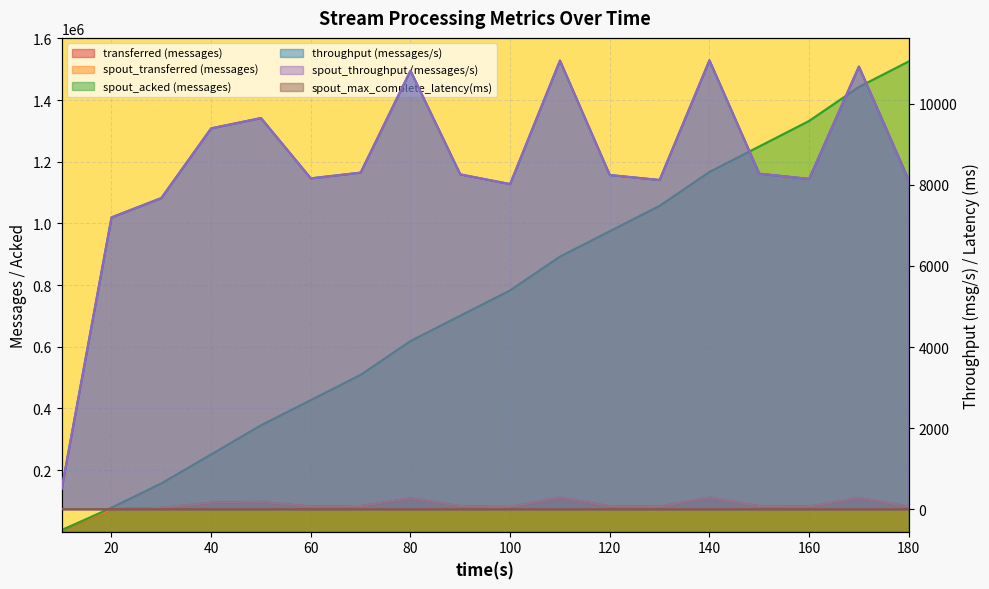

Reading right to left, transcribe all the data shown in this chart.

transferred (messages): 180=81240.0	170=109320.0	160=81620.0	150=82840.0	140=111020.0	130=81280.0	120=82520.0	110=110780.0	100=80300.0	90=82780.0	80=108360.0	70=83120.0	60=81720.0	50=96600.0	40=94080.0	30=77180.0	20=73120.0	10=5040.0
throughput (messages/s): 180=8115.0	170=10915.0	160=8145.0	150=8274.0	140=11068.0	130=8118.0	120=8241.0	110=11062.0	100=8017.0	90=8256.0	80=10814.0	70=8300.0	60=8158.0	50=9645.0	40=9391.0	30=7673.0	20=7195.0	10=503.0
spout_transferred (messages): 180=81240.0	170=109320.0	160=81620.0	150=82840.0	140=111020.0	130=81280.0	120=82520.0	110=110780.0	100=80300.0	90=82780.0	80=108360.0	70=83120.0	60=81720.0	50=96600.0	40=94080.0	30=77180.0	20=73120.0	10=5040.0
spout_acked (messages): 180=1525180.0	170=1442480.0	160=1332140.0	150=1249360.0	140=1166640.0	130=1056800.0	120=974480.0	110=892180.0	100=782620.0	90=700680.0	80=618260.0	70=508780.0	60=426780.0	50=345140.0	40=250600.0	30=156580.0	20=77760.0	10=4940.0
spout_throughput (messages/s): 180=8115.0	170=10915.0	160=8145.0	150=8274.0	140=11068.0	130=8118.0	120=8241.0	110=11062.0	100=8017.0	90=8256.0	80=10814.0	70=8300.0	60=8158.0	50=9645.0	40=9391.0	30=7673.0	20=7195.0	10=503.0
spout_max_complete_latency(ms): 180=1.1	170=1.1	160=1.1	150=1.1	140=1.1	130=1.1	120=1.2	110=1.2	100=1.2	90=1.2	80=1.2	70=1.2	60=1.2	50=1.3	40=1.3	30=1.4	20=1.7	10=2.7